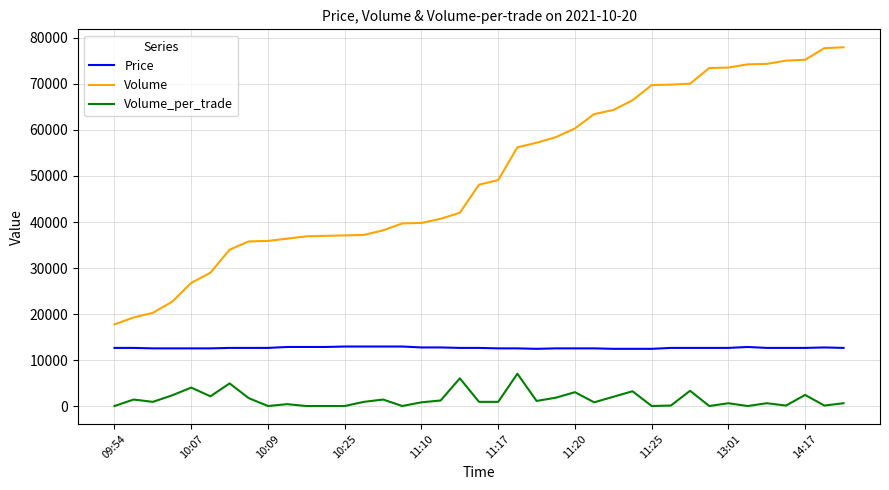

What is the minimum value for Price?

12500